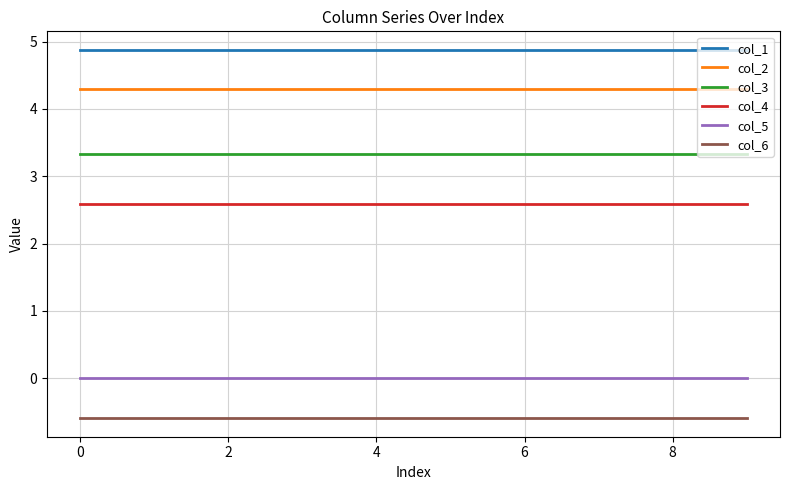

True or false: col_4 and col_5 cross at least once.

False